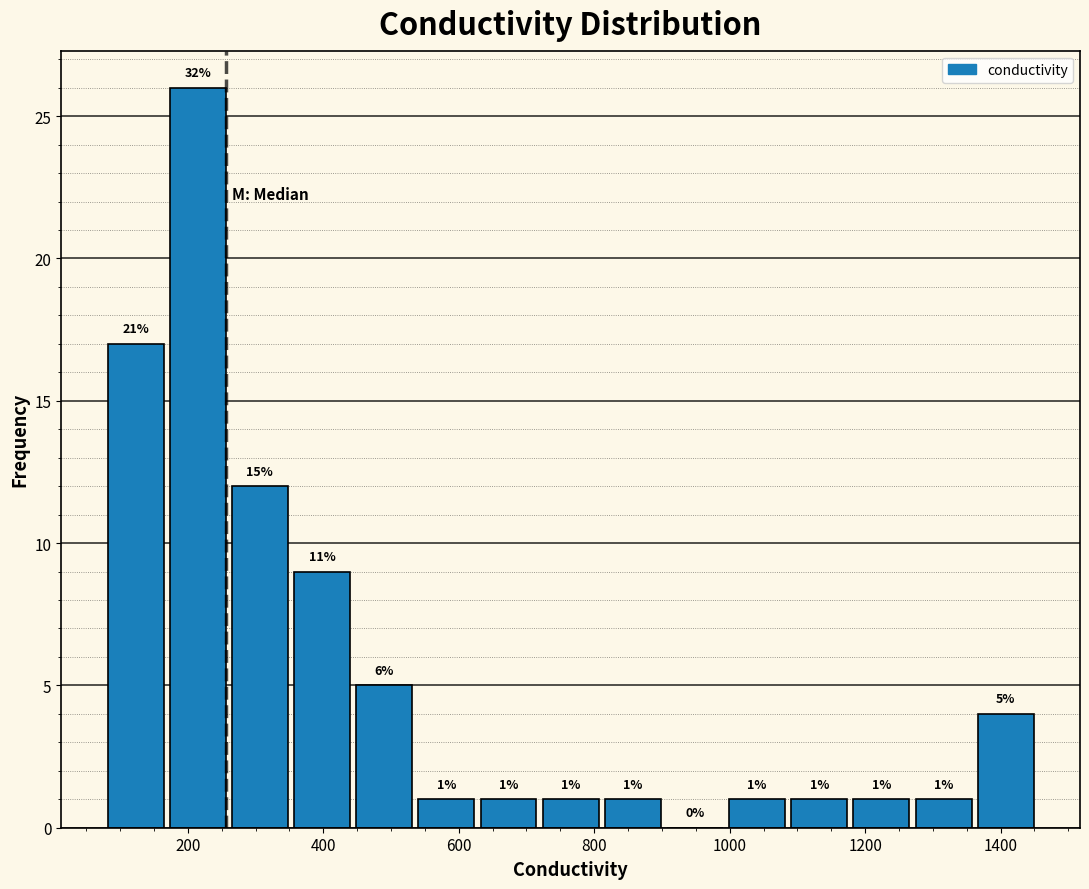

Which range on the x-axis has the tallest bar?

160 to 260